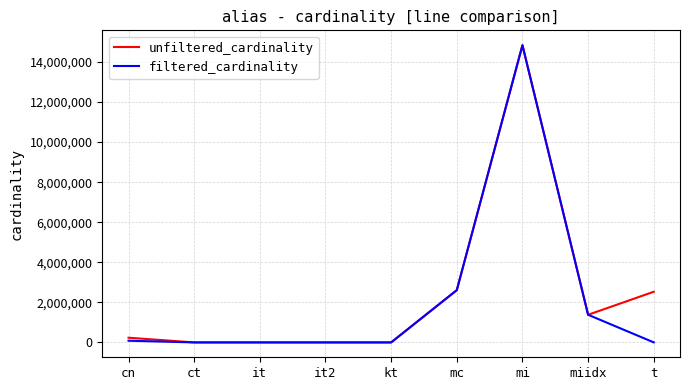

Which series has the widest spread of values?

filtered_cardinality